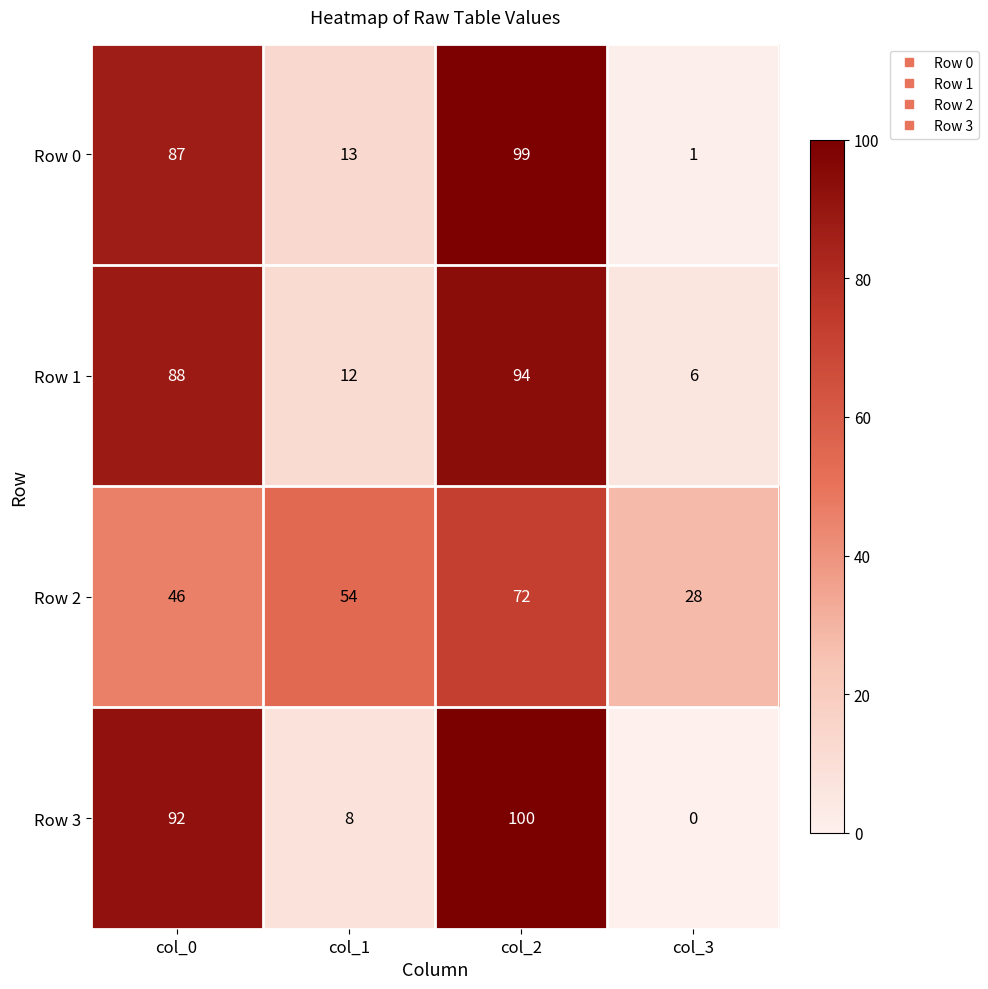

Rank the series by their maximum value, from highest to lowest.

Row 3, Row 0, Row 1, Row 2